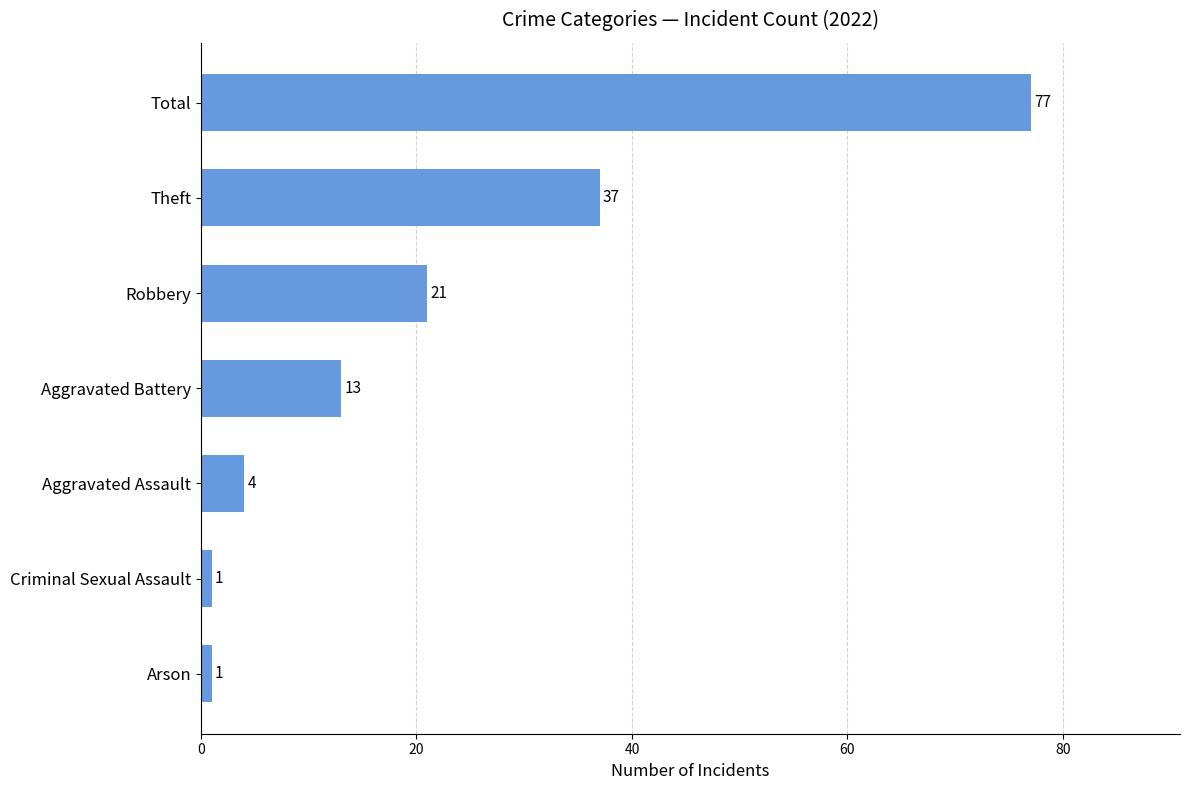

Where is the data nearest to the value 39?

Theft